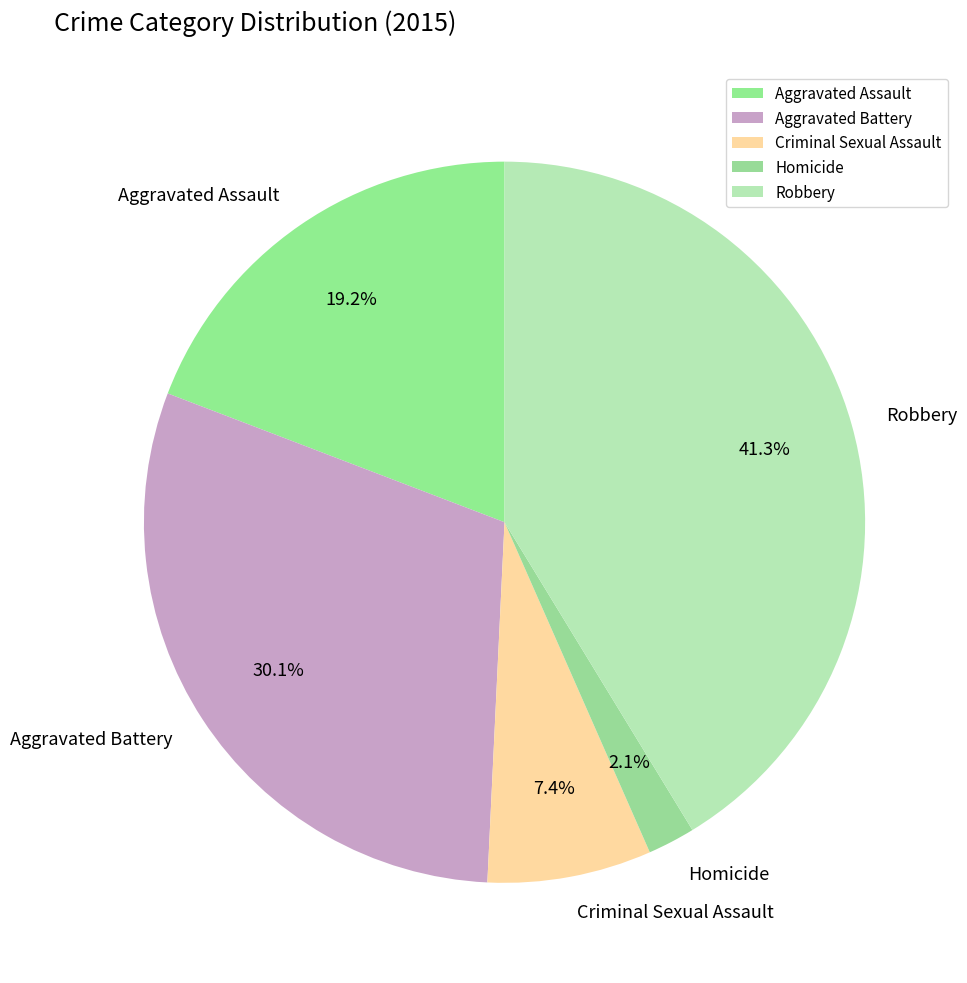

What portion of the pie excludes Criminal Sexual Assault?

92.6%